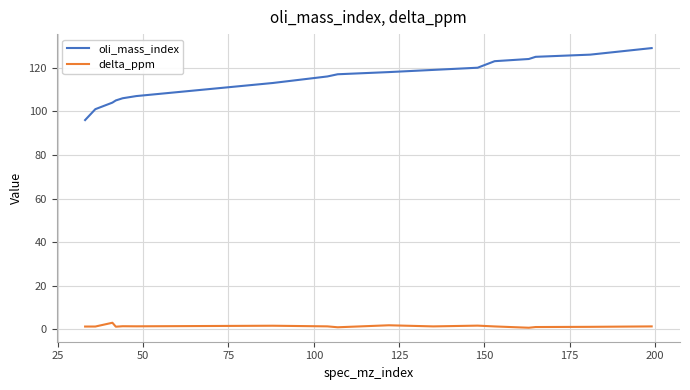

What is the maximum value for delta_ppm?

3.1